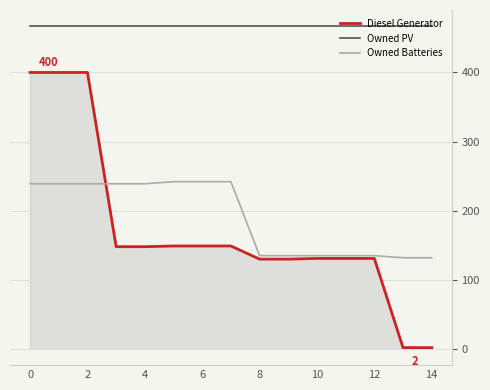

Rank the series by their maximum value, from lowest to highest.

Owned Batteries, Diesel Generator, Owned PV